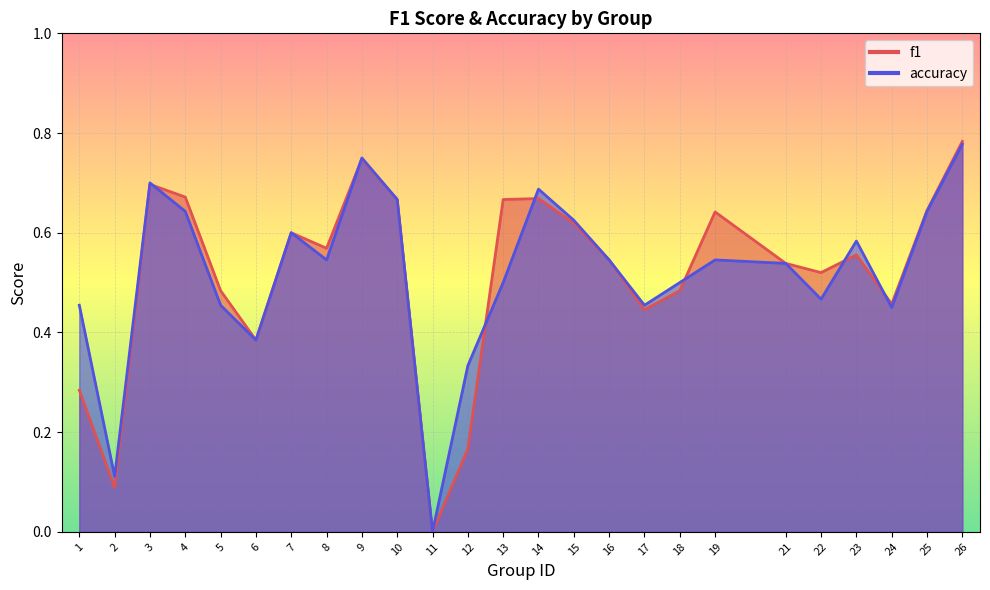

What is the value of the f1 point at the 17th from the left?

0.4